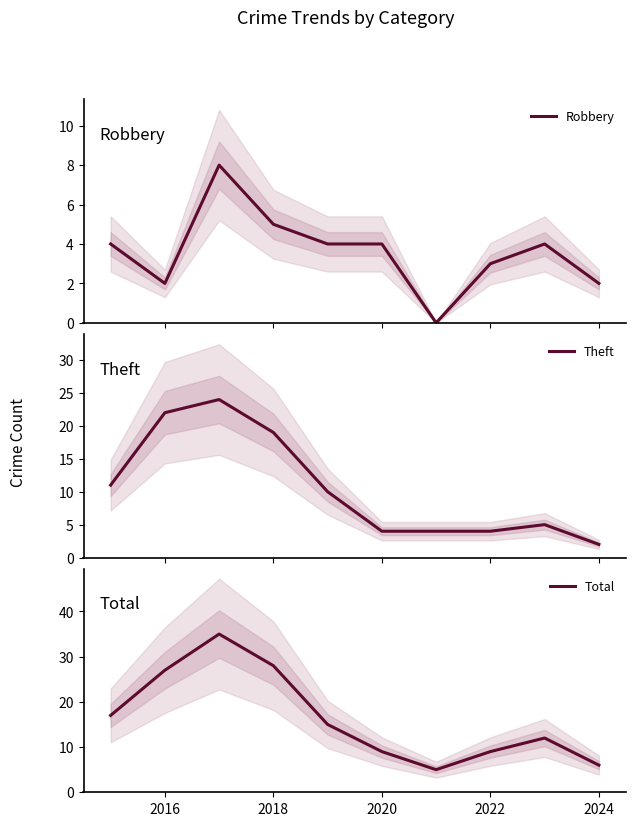

What is the sum of all Total values?

163